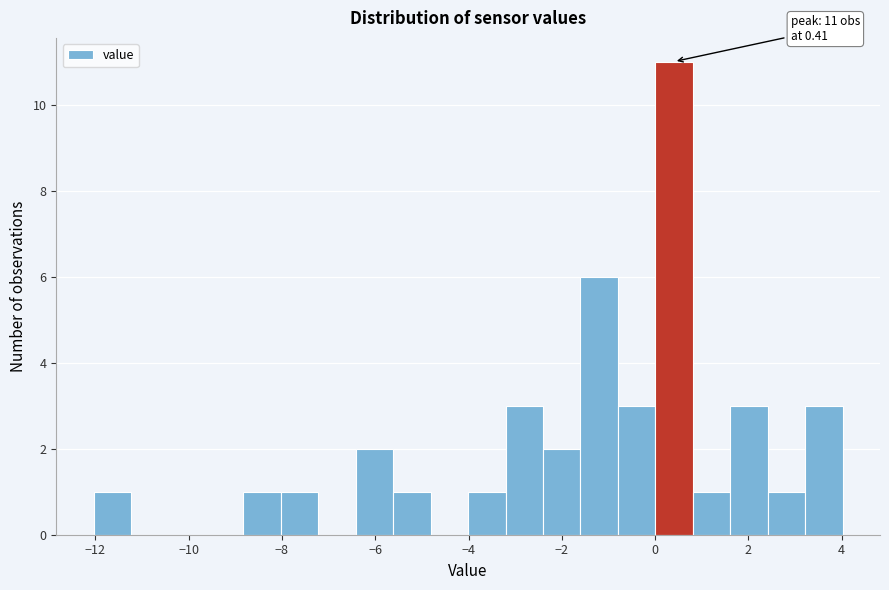

Which range on the x-axis has the tallest bar?

0.0 to 0.8